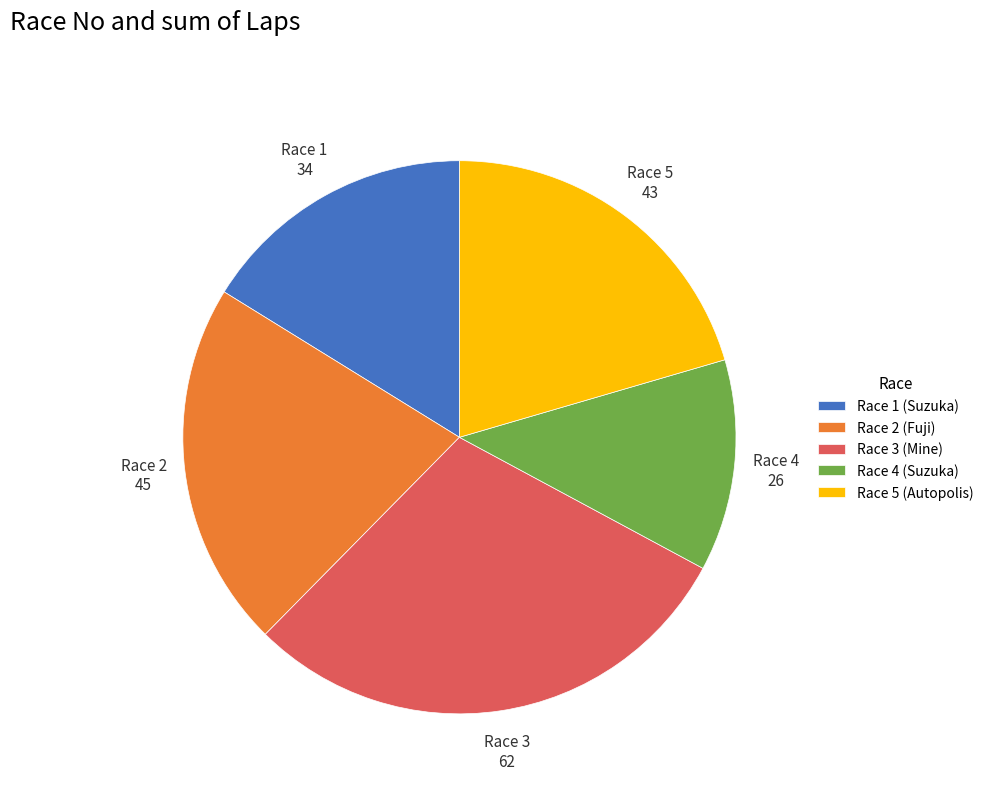

Is Race 2 (Fuji) the majority of the pie?

No